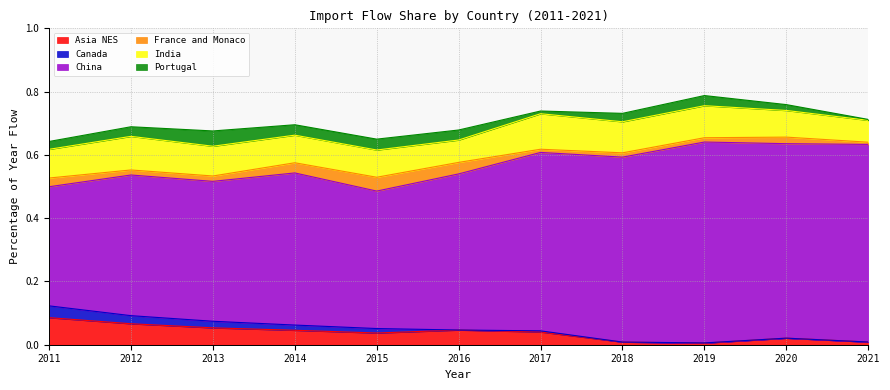

What is the value of the China point at the 1st from the left?

0.4